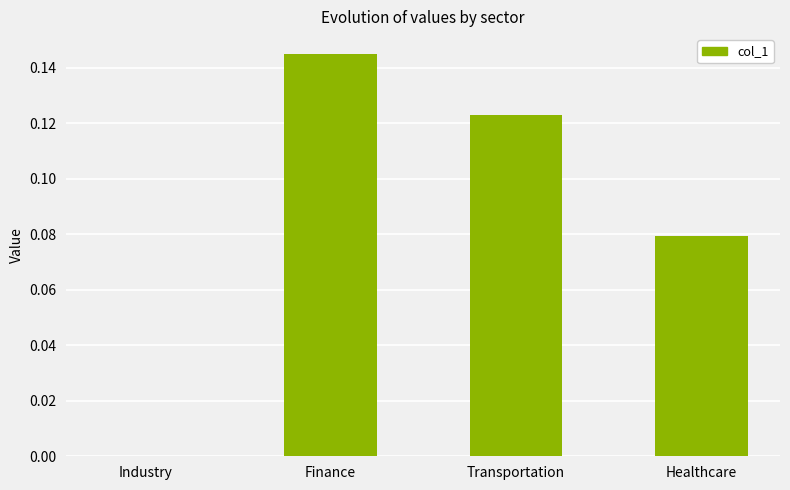

Between Transportation and Healthcare, which is larger?

Transportation